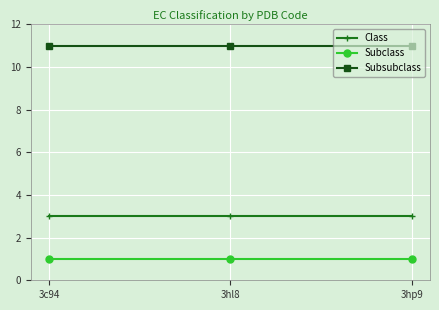

What position from the right is 3hl8?

2